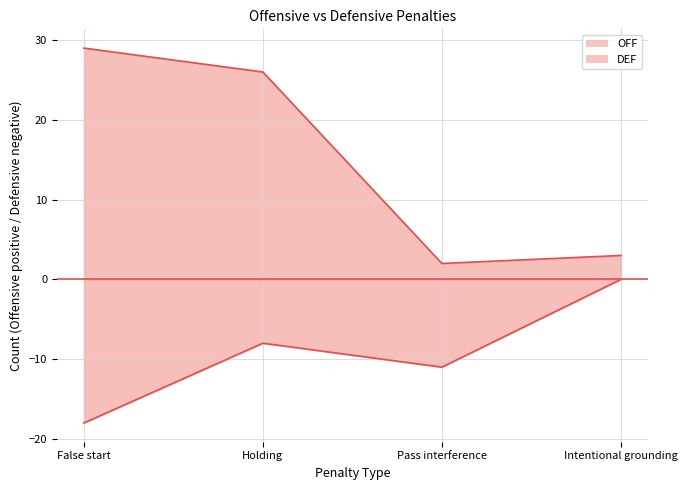

What is the total value across all series at Pass interference?

-9